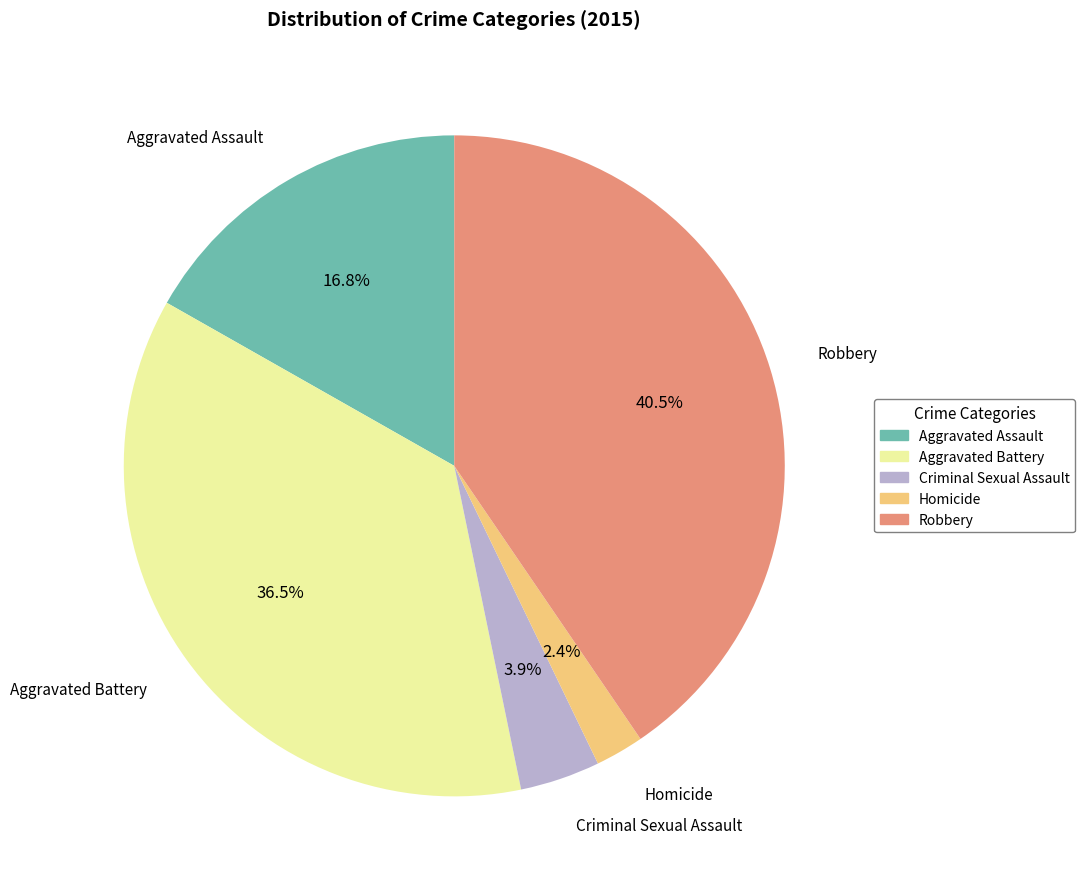

Rank the categories by value from lowest to highest.

Homicide, Criminal Sexual Assault, Aggravated Assault, Aggravated Battery, Robbery